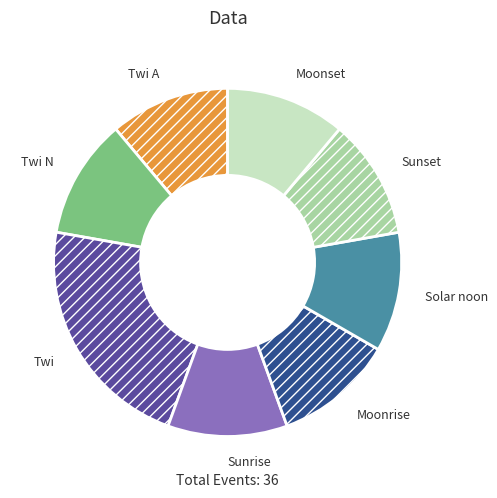

Is the sum of Moonrise and Twi A greater than half?

No